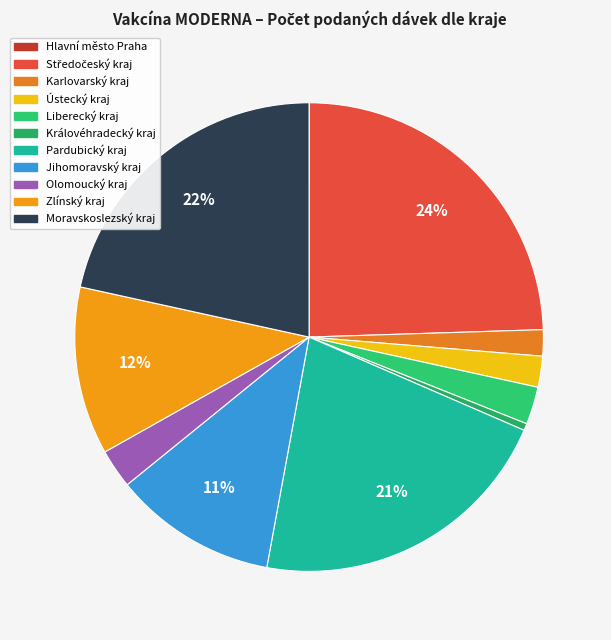

What percentage is NOT represented by Olomoucký kraj?

97.3%